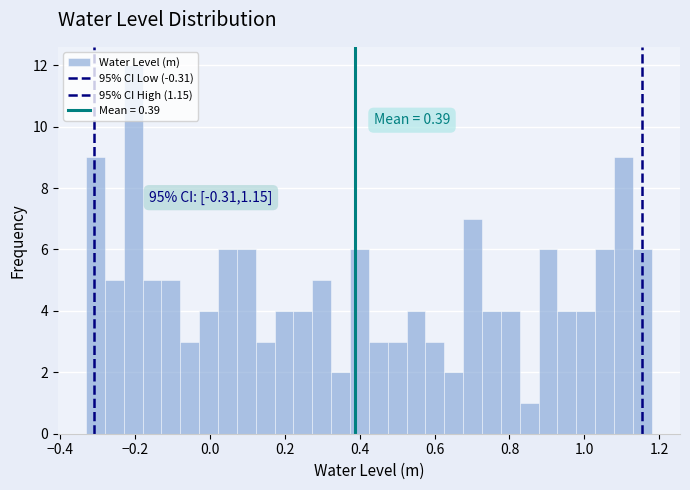

Read against the x-axis, roughly where is the centre of the tallest bar?

-0.20